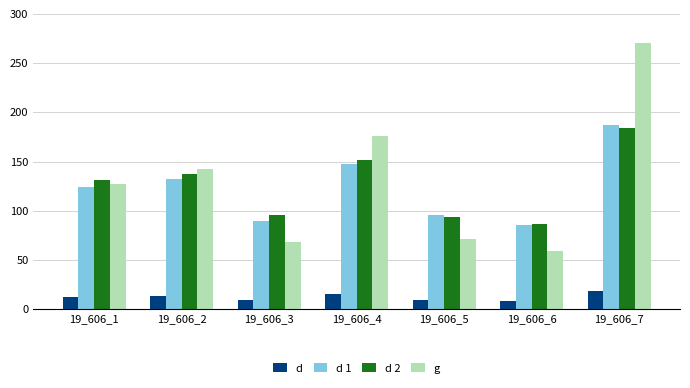

What is the maximum value for d 1?

187.0